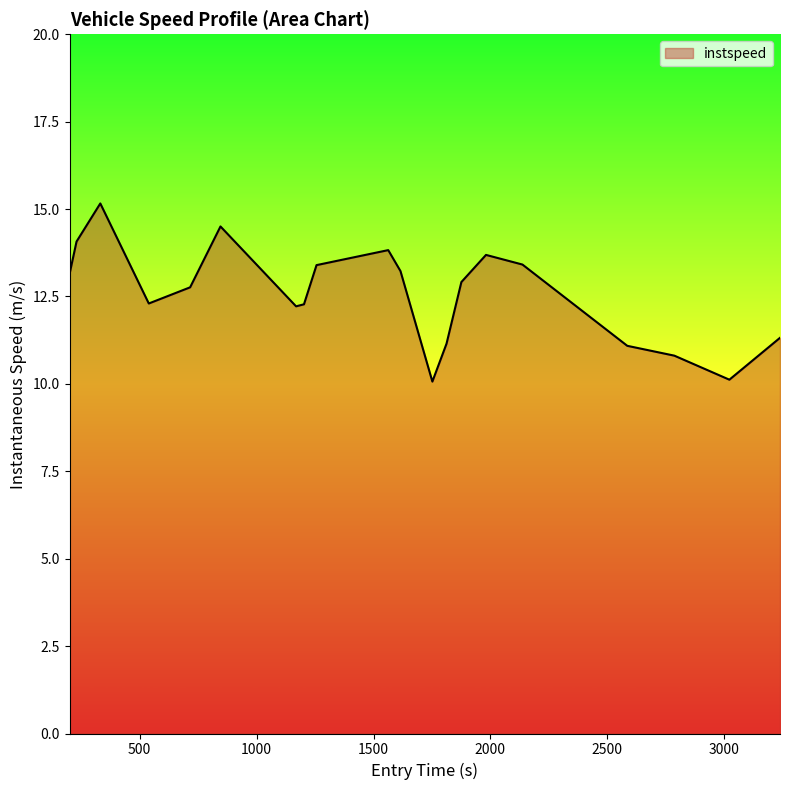

What is the difference between the maximum and minimum values?

5.1